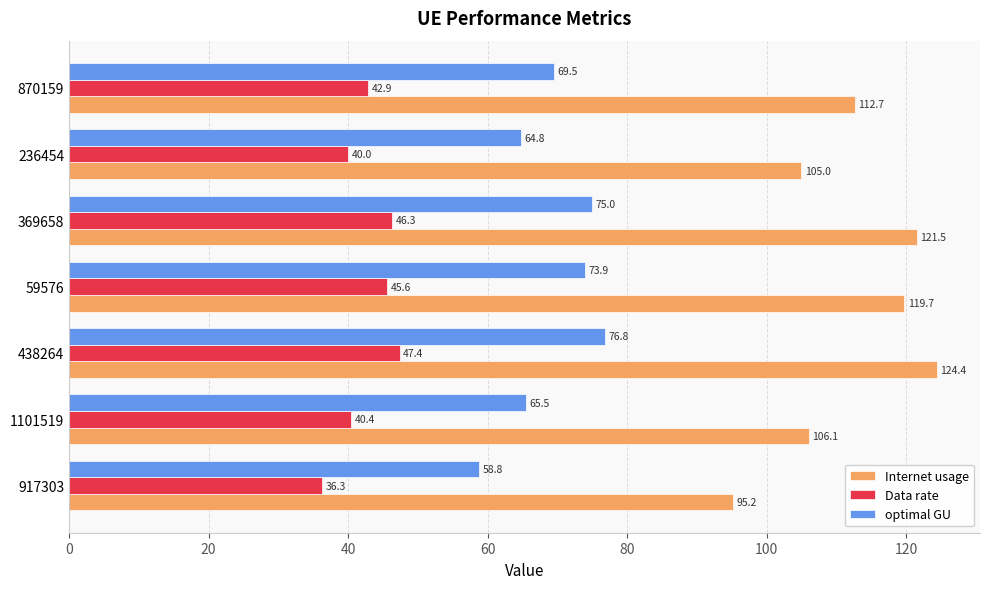

What are all the series names shown in the legend?

Internet usage, Data rate, optimal GU